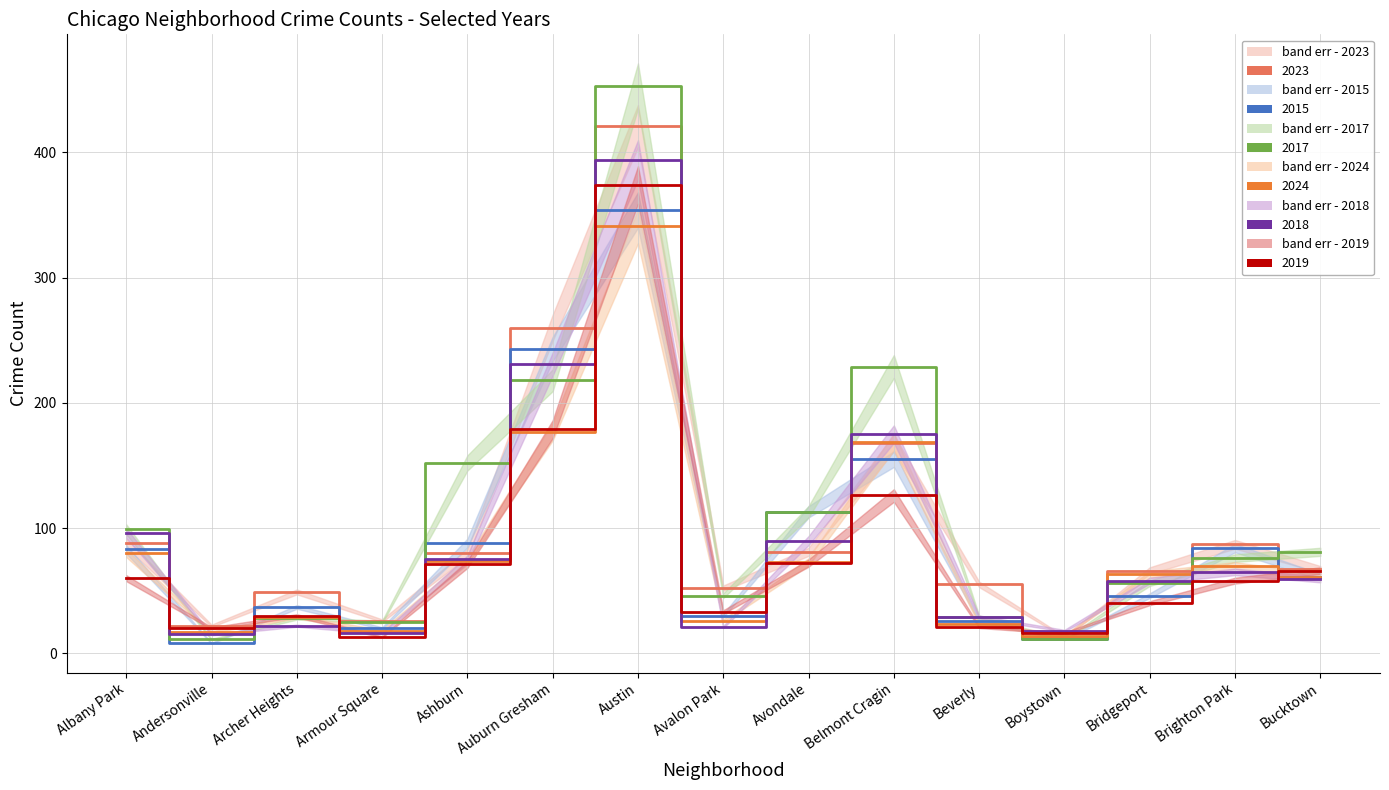

At Albany Park, list the series in order from smallest to largest.

2019, 2024, 2015, 2023, 2018, 2017